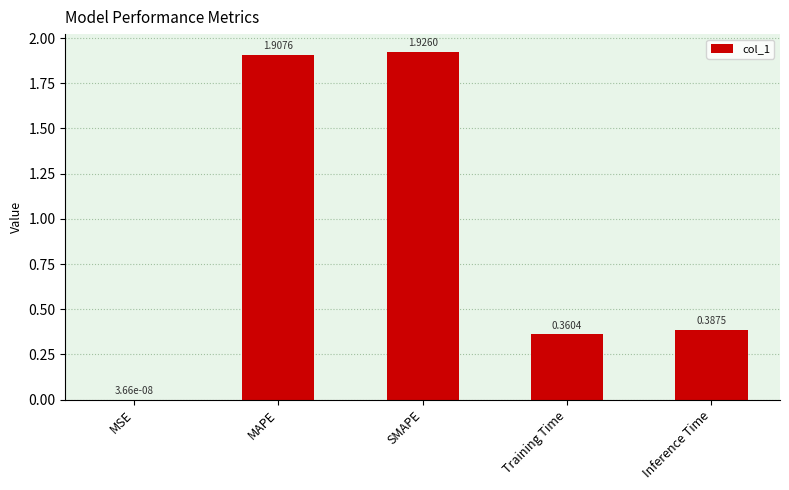

What is the change in value from MSE to Training Time?

+0.4